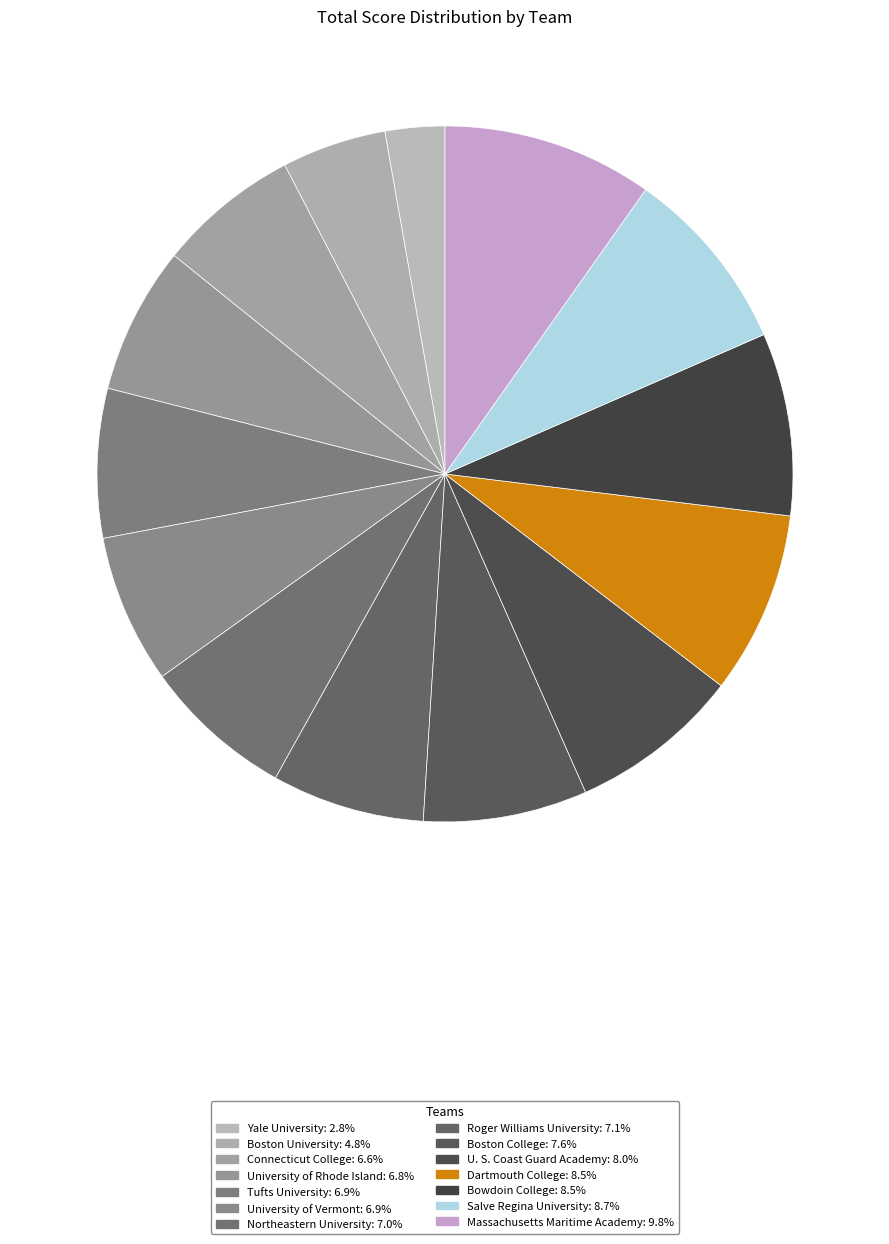

Does Bowdoin College account for over 50% of the chart?

No